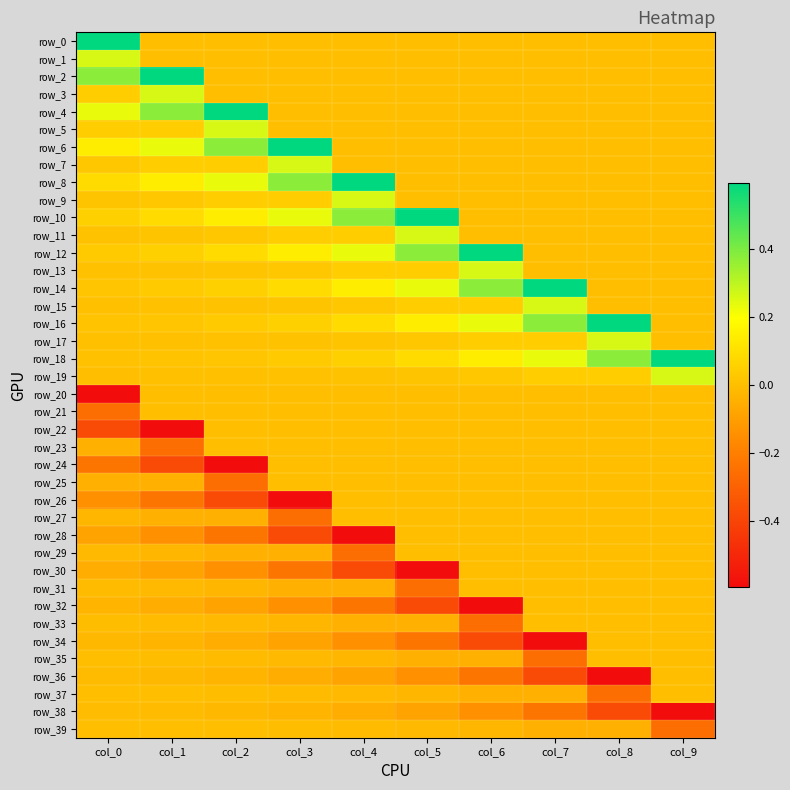

Which series has the largest total across all categories?

row_18